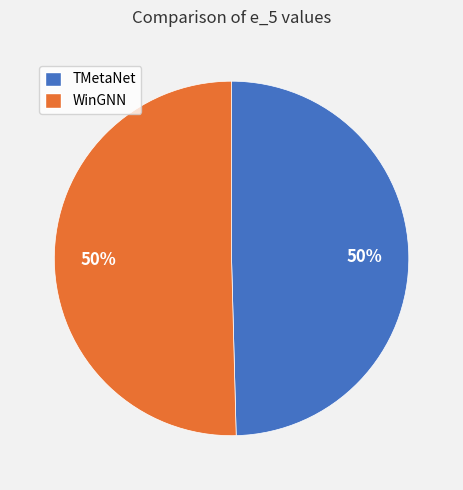

To the nearest percent, what is the average slice percentage?

50%